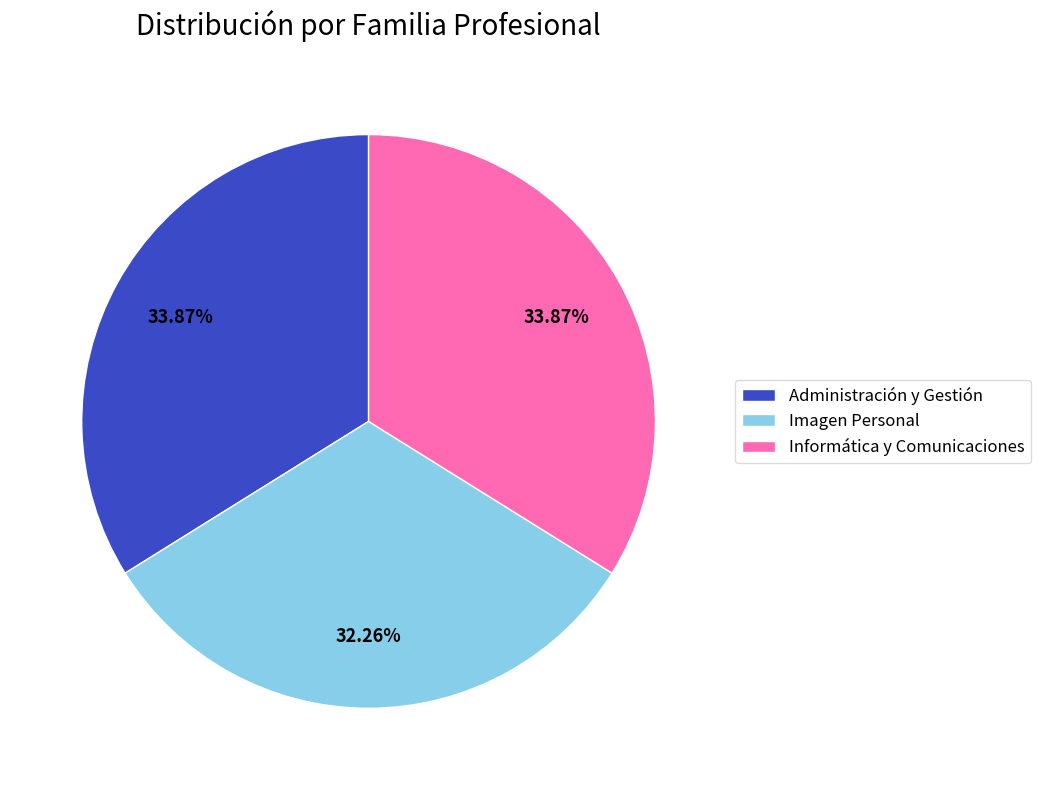

What portion of the pie excludes Administración y Gestión?

66.1%